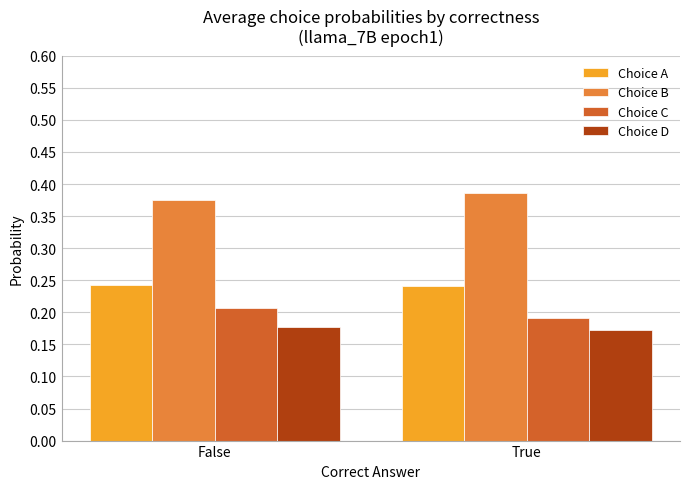

How many bars are there in total?

8